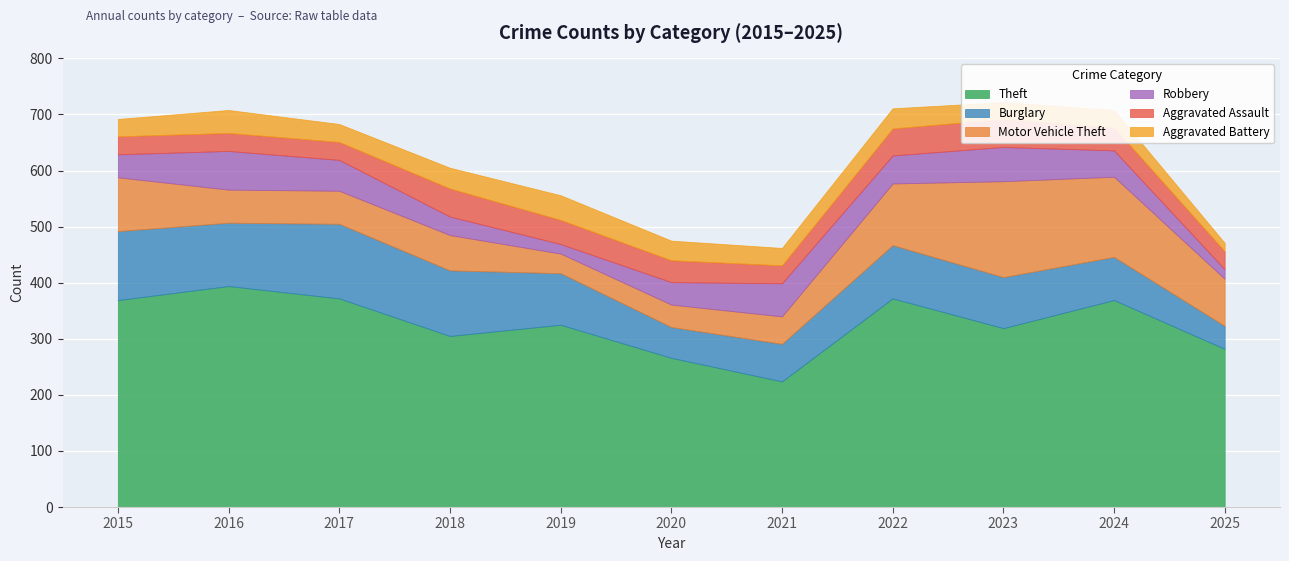

What is the difference between the maximum and second lowest values in the Motor Vehicle Theft series?

131